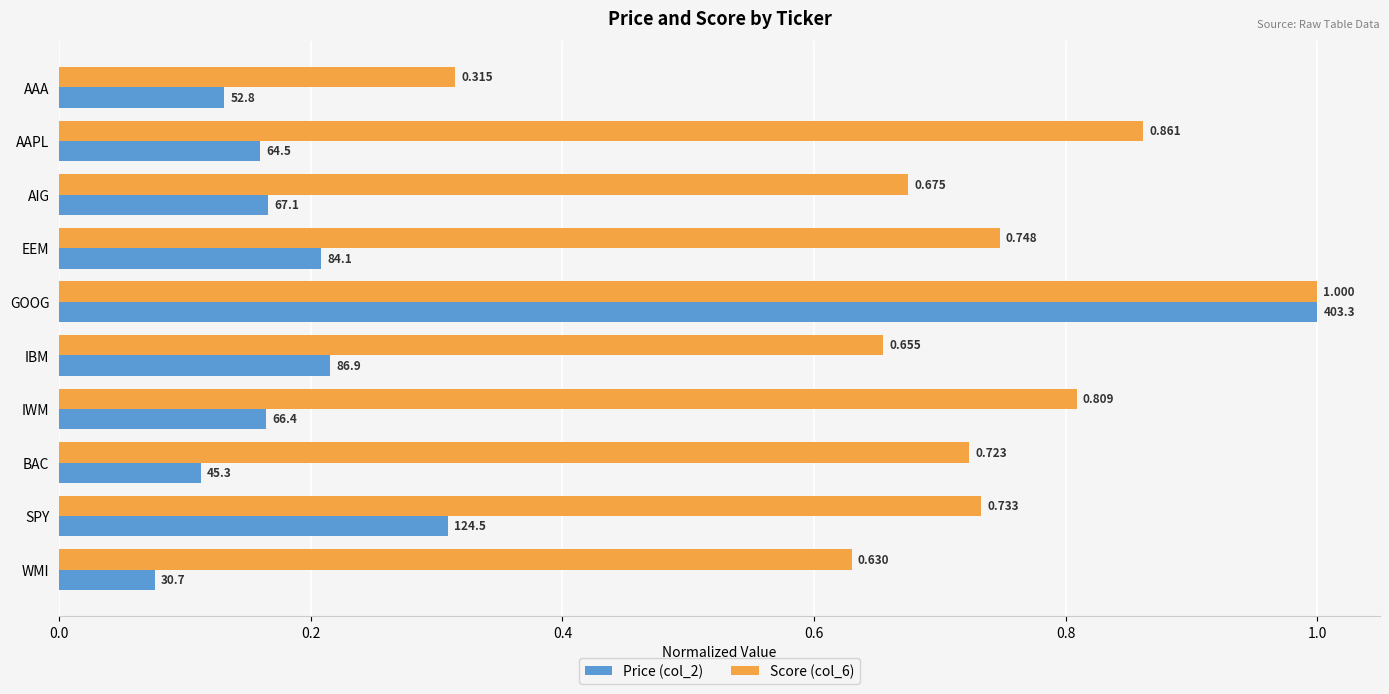

At how many categories does at least one series exceed 0?

10